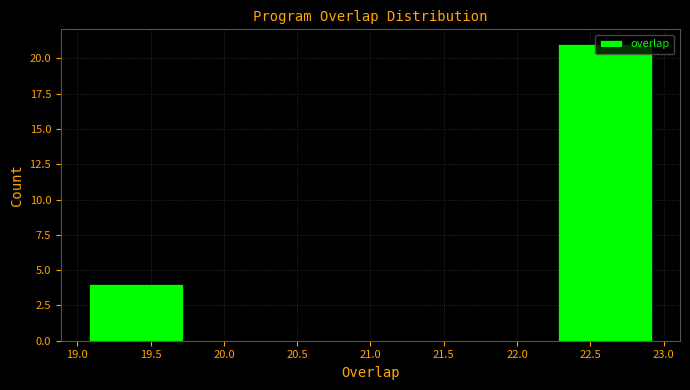

Over which range of the x-axis is the bar tallest?

22.2 to 23.0